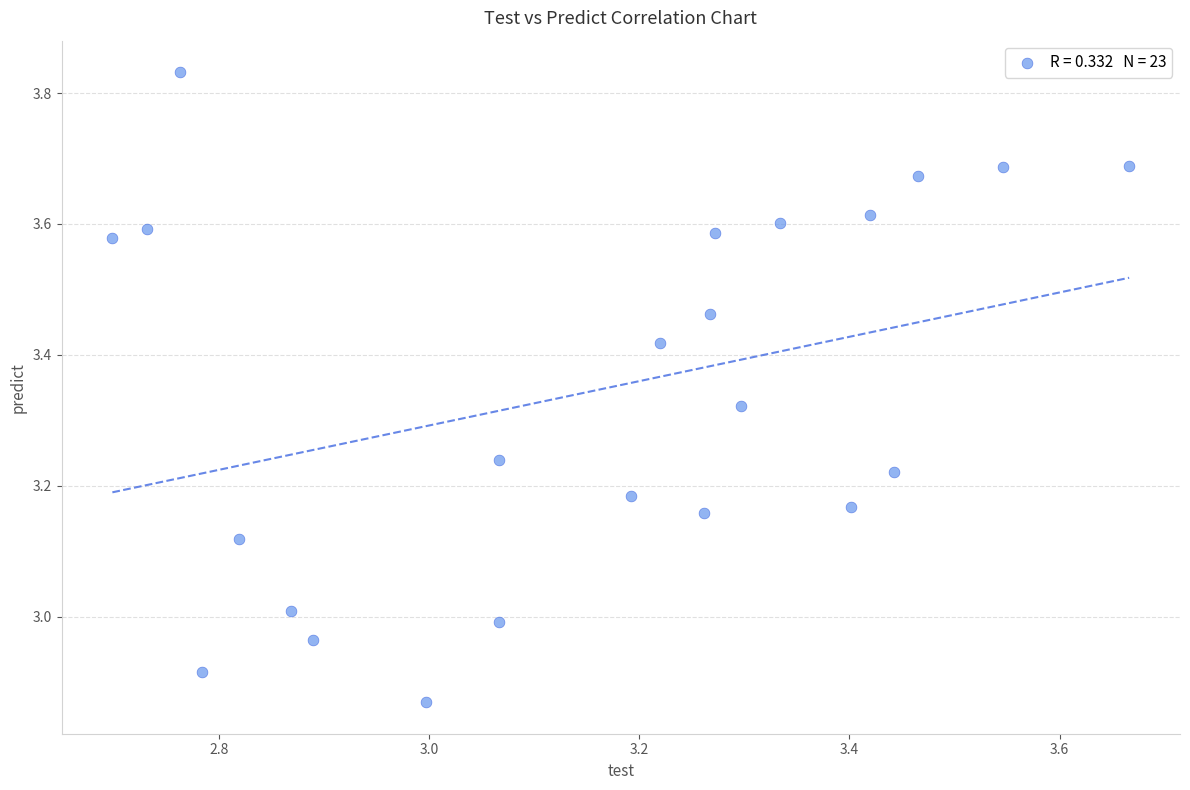

What is the range of X values (max minus min)?

1.0